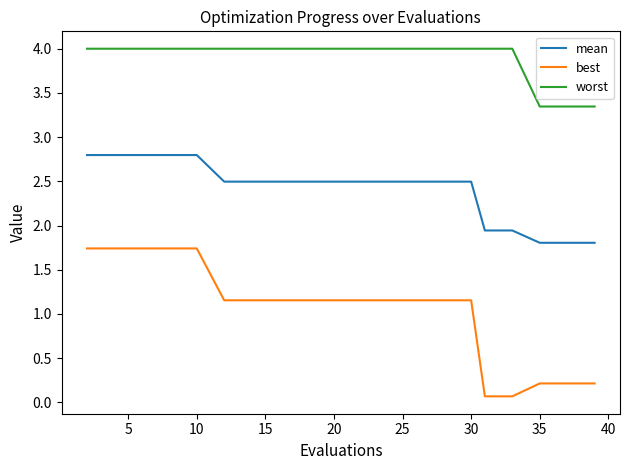

Which series has the largest total across all categories?

worst